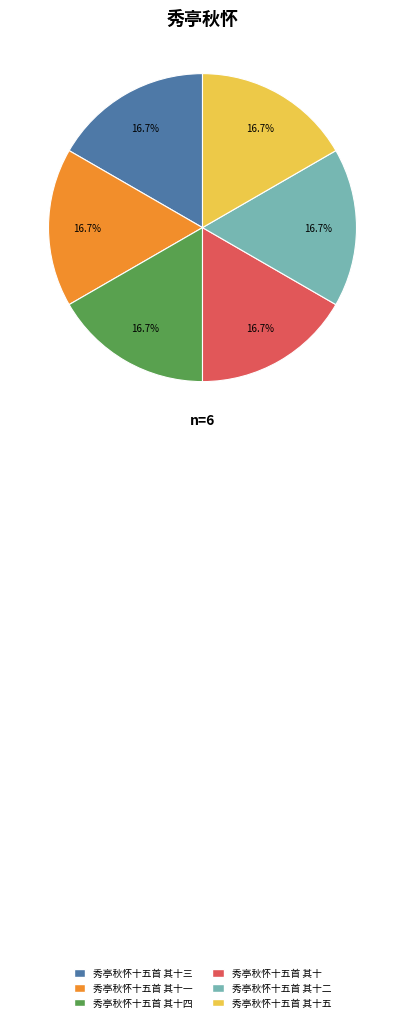

Approximately how many times larger is the value at 秀亭秋怀十五首 其十四 compared to 秀亭秋怀十五首 其十五?

1.0